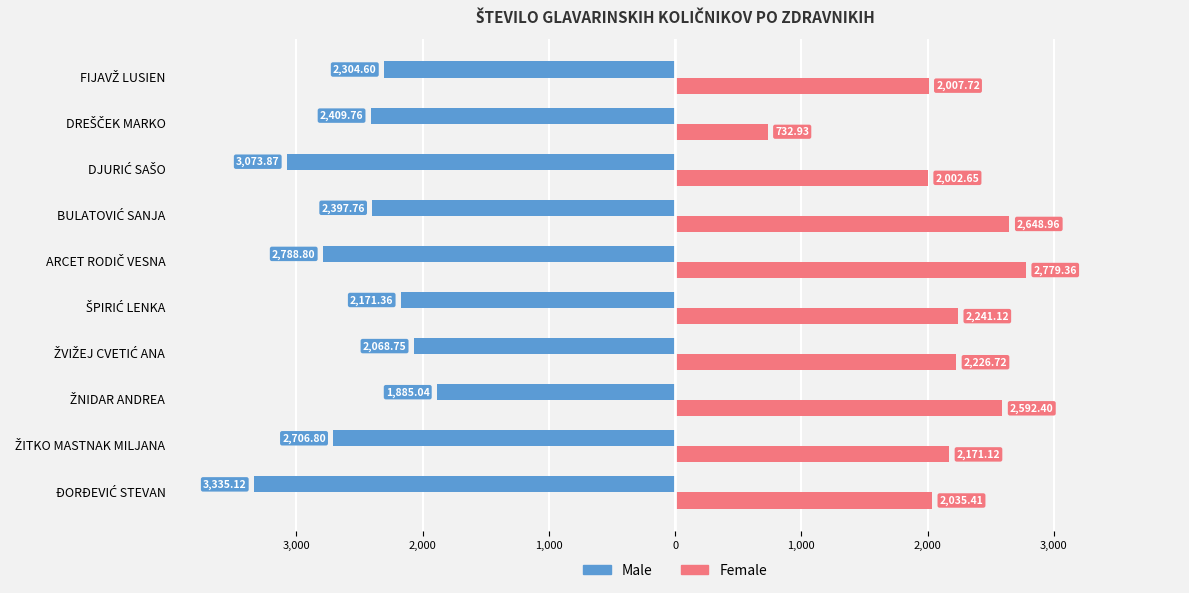

What are all the series names shown in the legend?

Male, Female